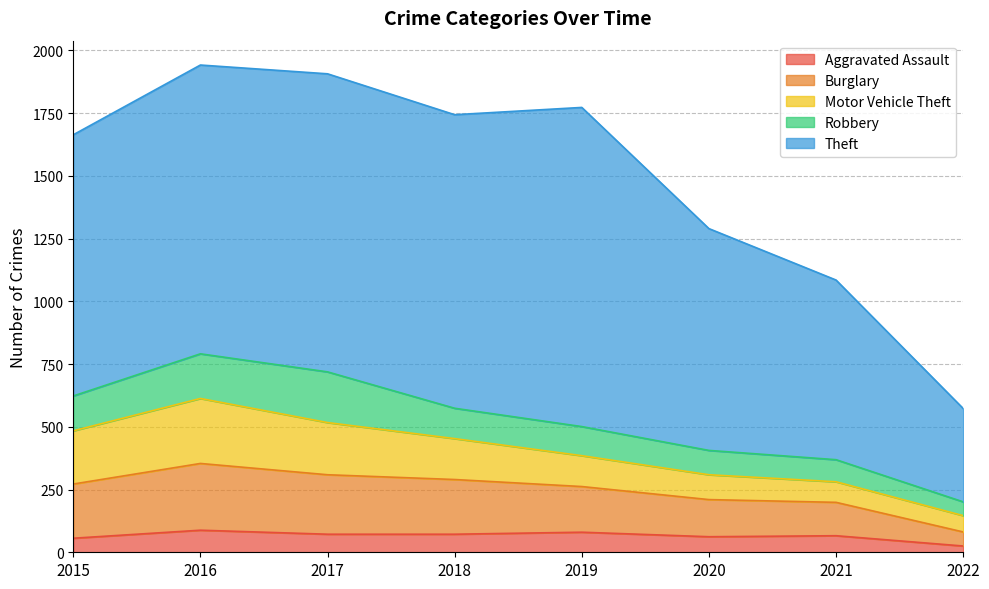

What is the difference between the maximum and minimum values in the Burglary series?

210